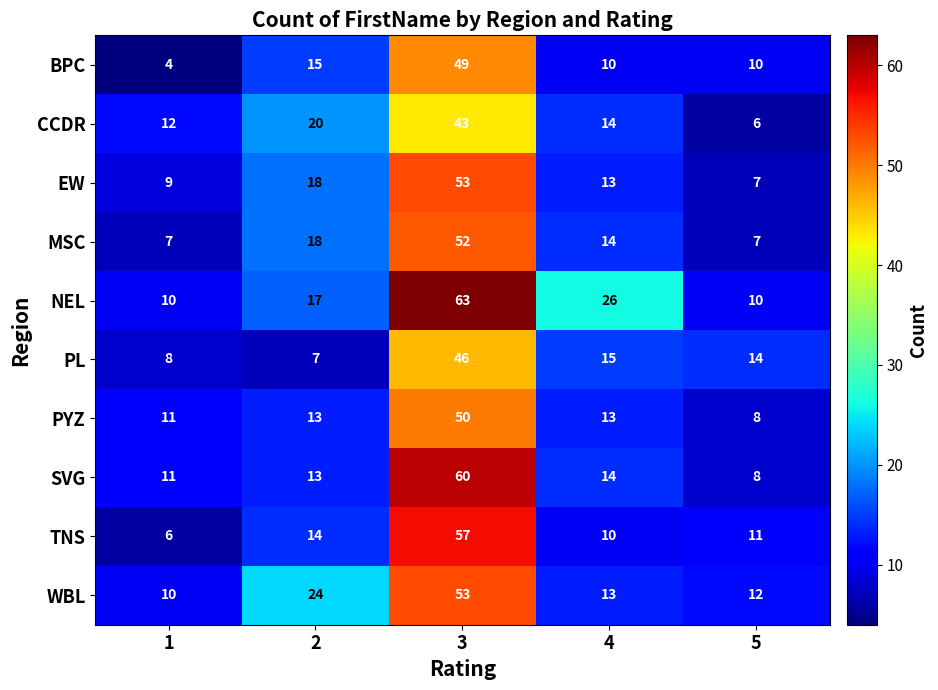

What value does the MSC series have at 2, to the nearest 10?

20